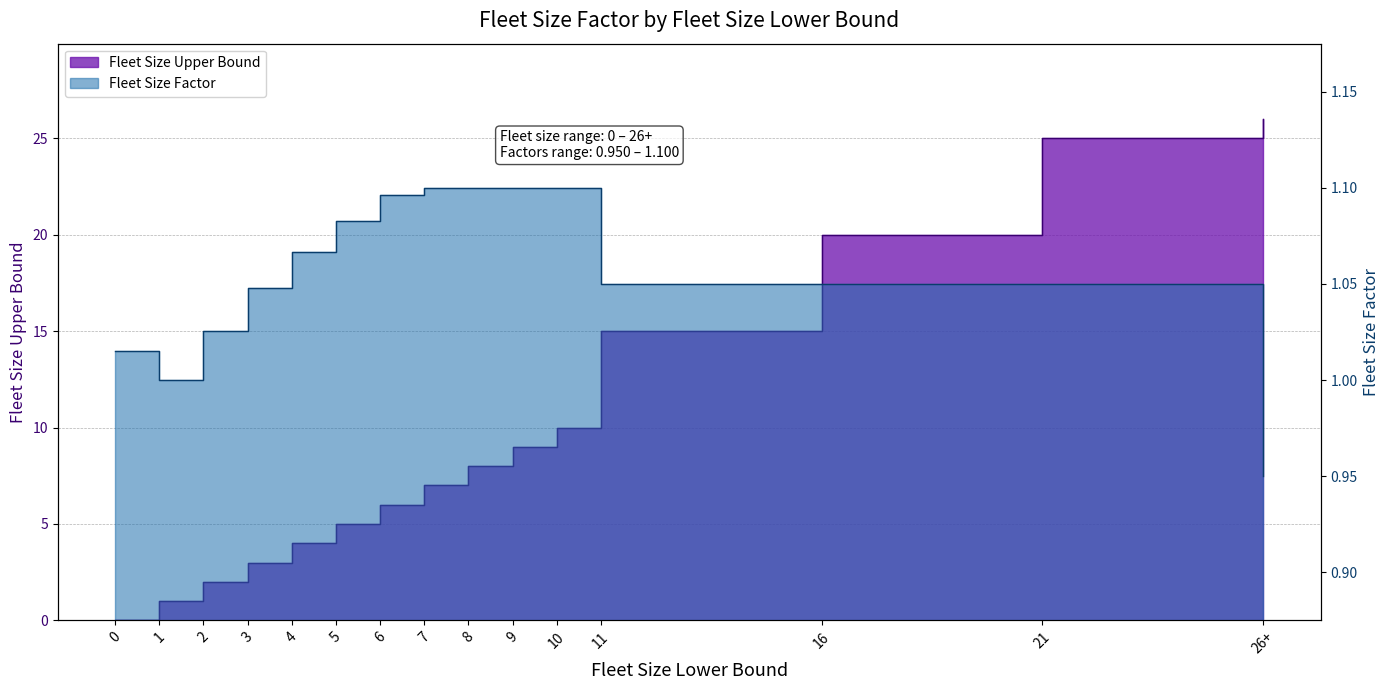

Is it true that Fleet Size Factor equals 1.0 at 0?

True